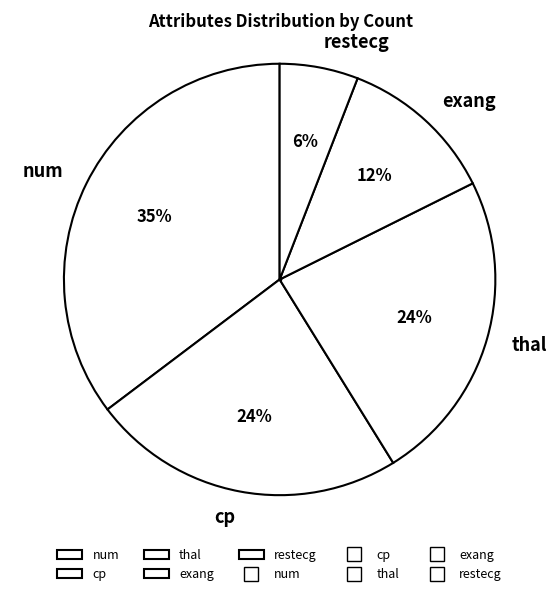

To the nearest percent, what percentage of the pie is restecg?

6%